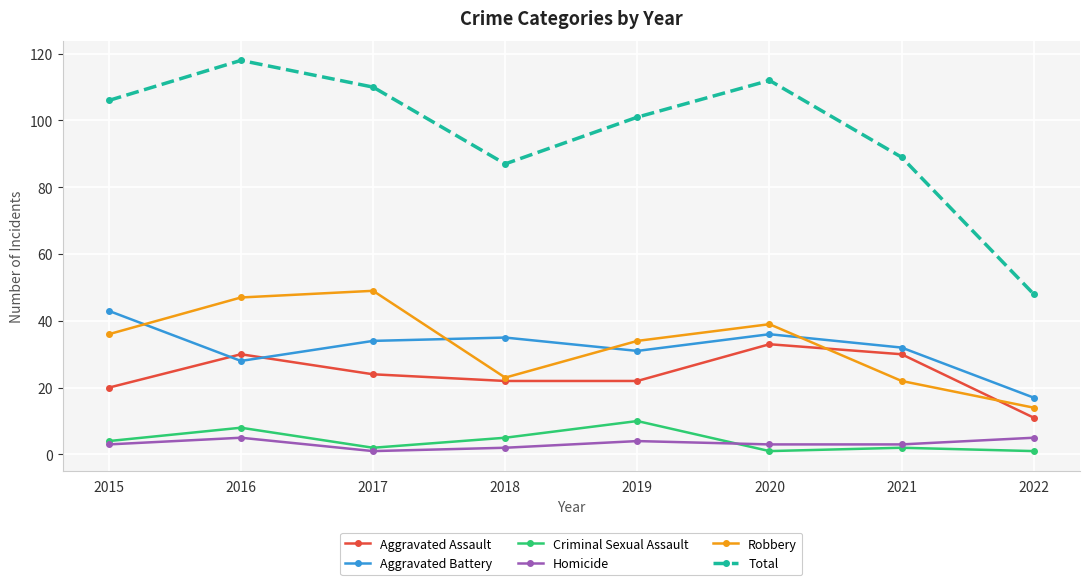

Rank the categories by Total value from lowest to highest.

2022, 2018, 2021, 2019, 2015, 2017, 2020, 2016